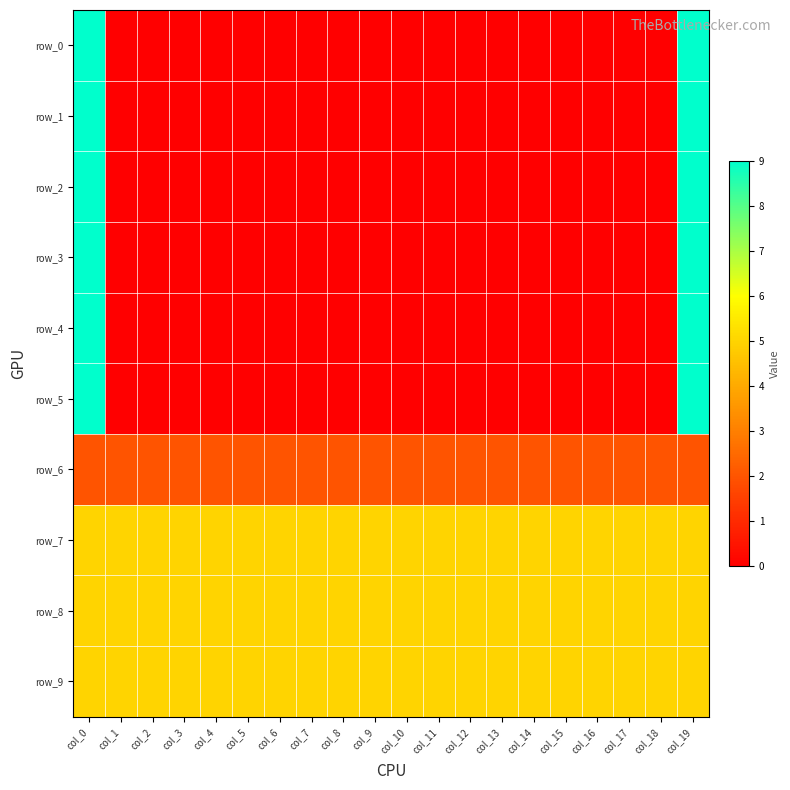

Count the number of data series in this chart.

10